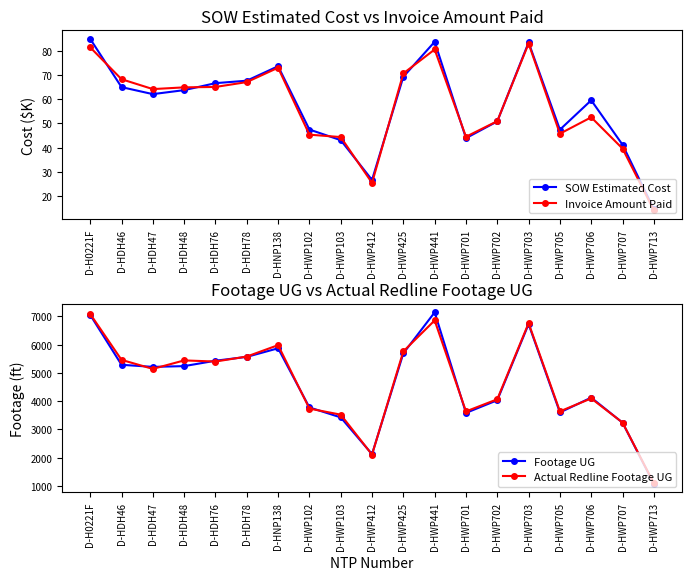

What are all the series names shown in the legend?

SOW Estimated Cost, Invoice Amount Paid, Footage UG, Actual Redline Footage UG